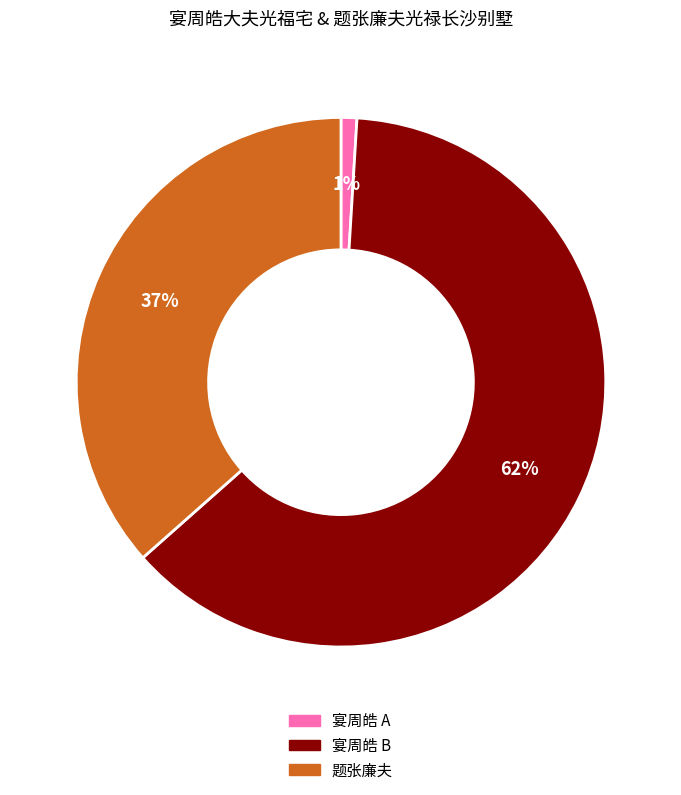

Which has a higher value, 宴周皓 A or 宴周皓 B?

宴周皓 B